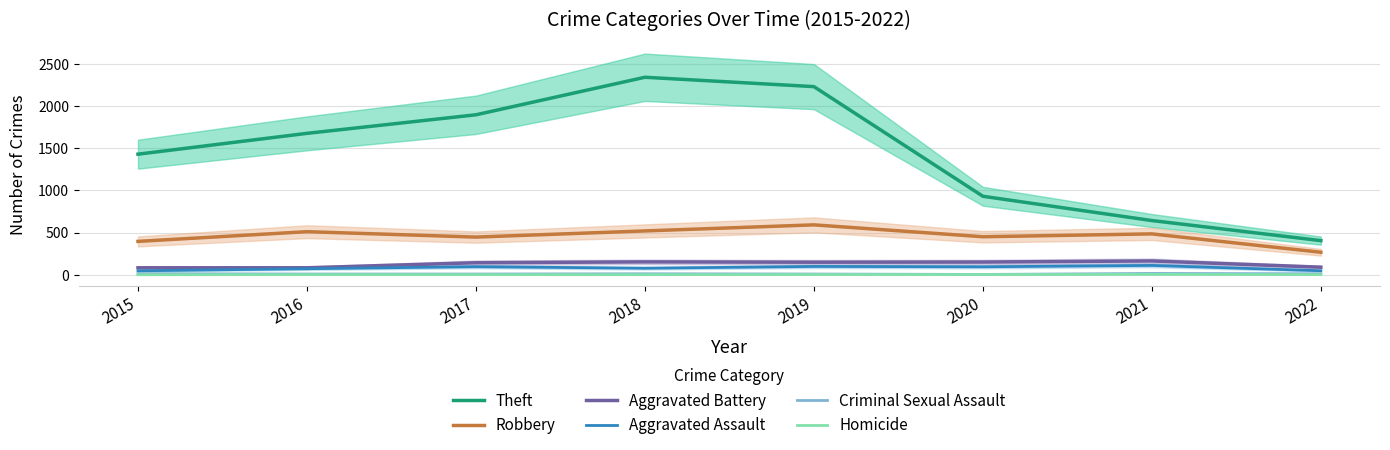

Reading right to left, transcribe all the data shown in this chart.

Theft: 404	642	930	2230	2341	1896	1676	1429
Robbery: 266	484	450	591	519	446	510	395
Aggravated Battery: 89	163	150	148	152	142	82	82
Aggravated Assault: 47	110	94	98	77	95	71	46
Criminal Sexual Assault: 11	15	3	8	11	8	8	12
Homicide: 1	4	2	2	1	1	1	0